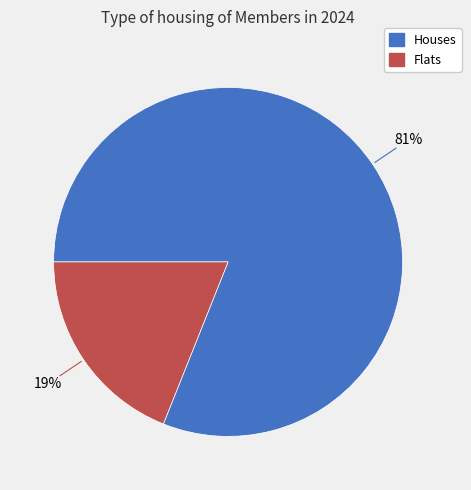

To the nearest percent, what is the difference between the largest and smallest slice percentages?

62%